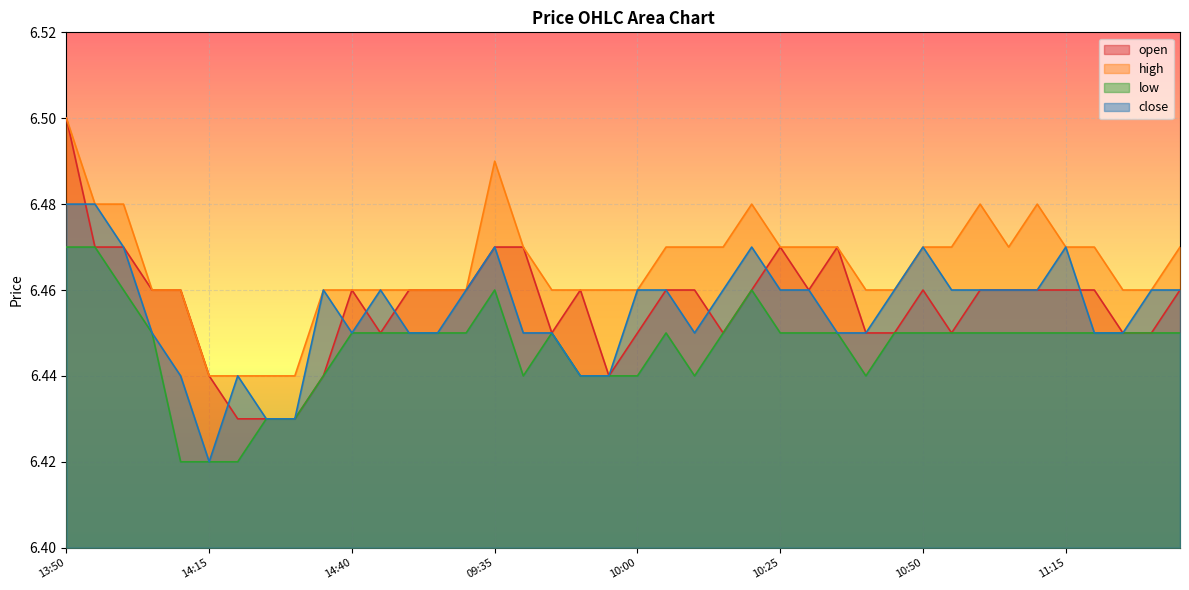

At which category does high reach its first local peak?

09:35